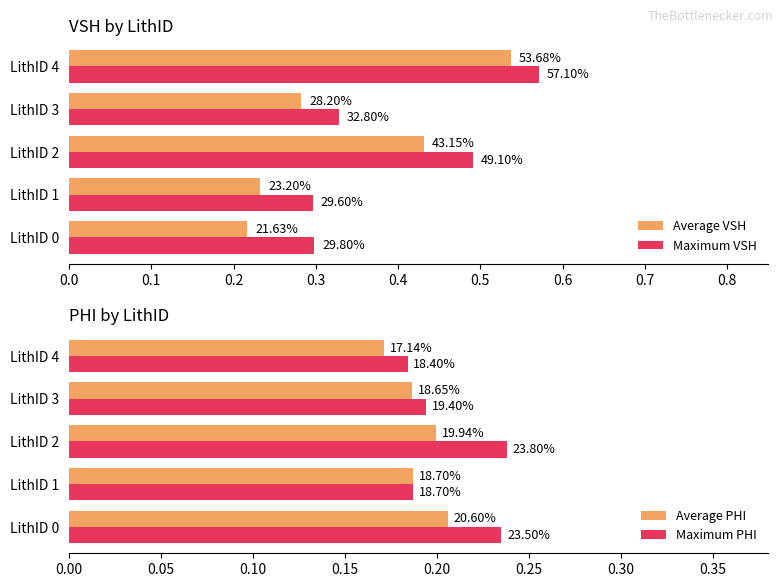

At how many categories does at least one series exceed 0?

5